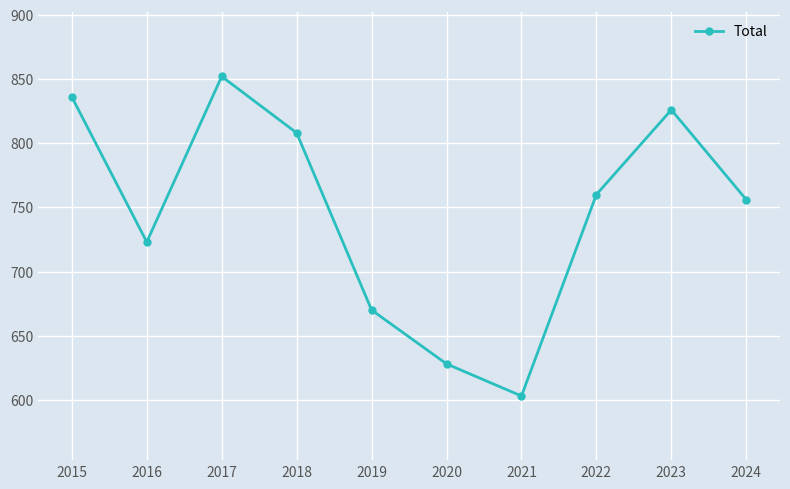

What is the value of the 7th point from the left?

603